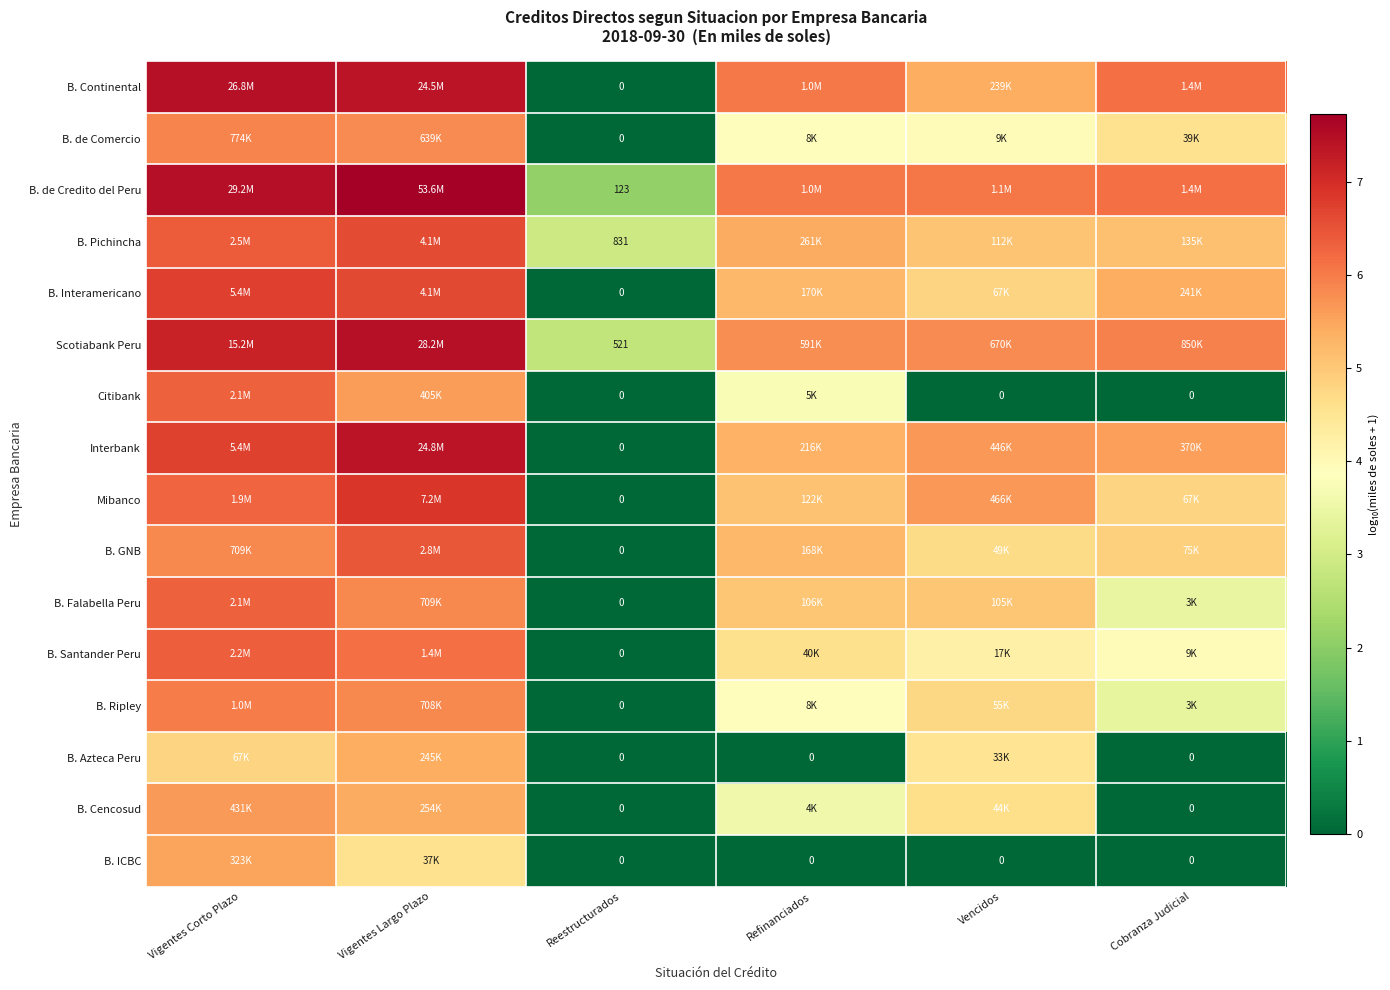

Rank the series at Refinanciados from highest to lowest value.

B. Continental, B. de Credito del Peru, Scotiabank Peru, B. Pichincha, Interbank, B. Interamericano, B. GNB, Mibanco, B. Falabella Peru, B. Santander Peru, B. de Comercio, B. Ripley, Citibank, B. Cencosud, B. Azteca Peru, B. ICBC